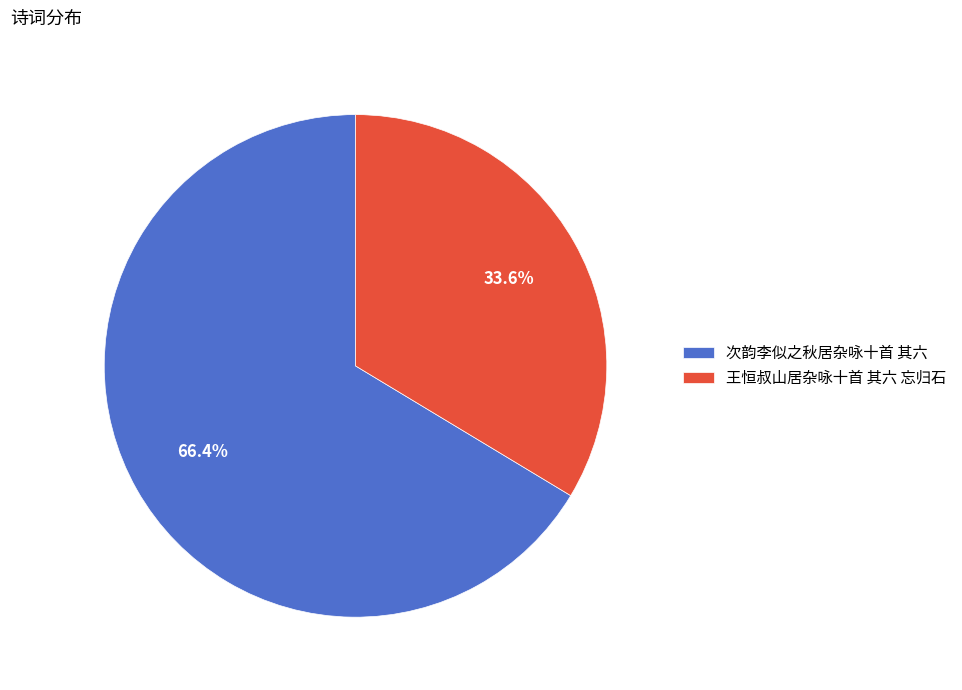

To the nearest percent, what is the difference between the largest and smallest slice percentages?

33%